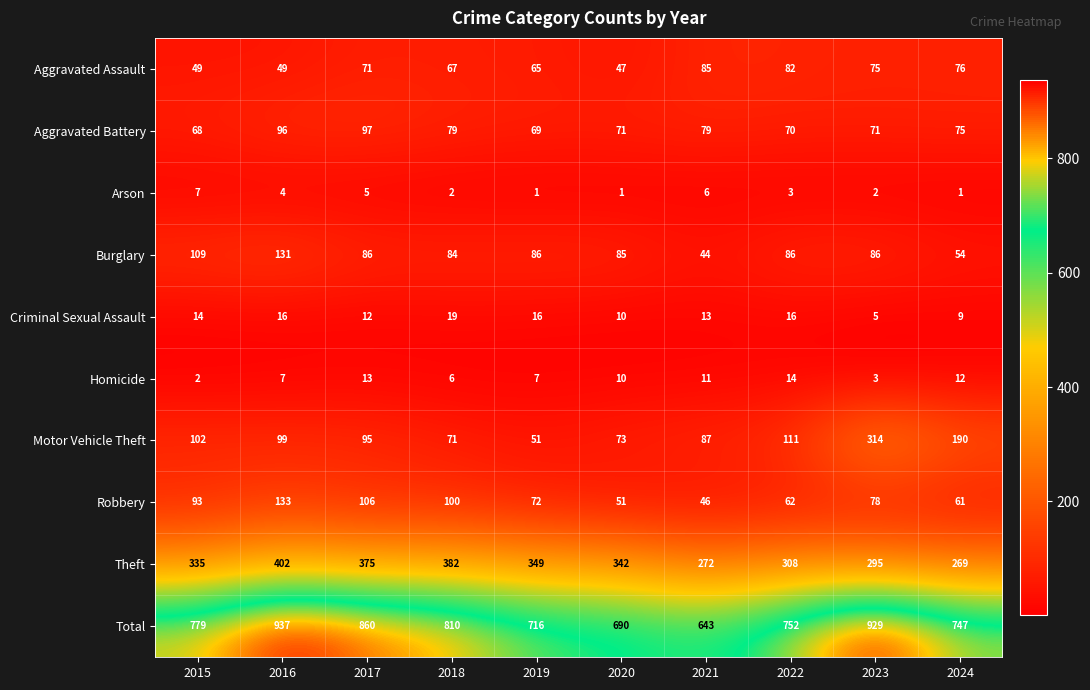

How many values in the Theft series are below 342?

5